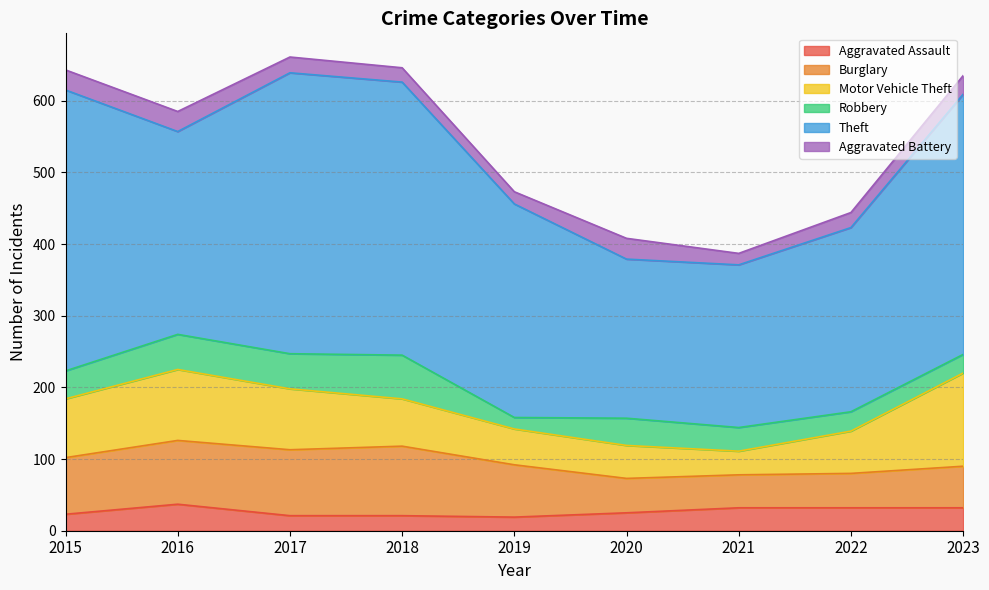

Which series has the largest range (max minus min)?

Theft